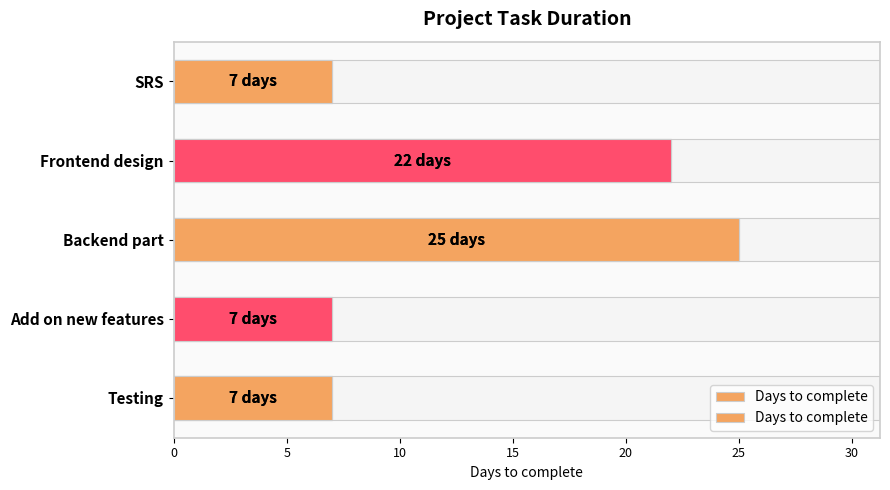

Does the chart contain any negative values?

No